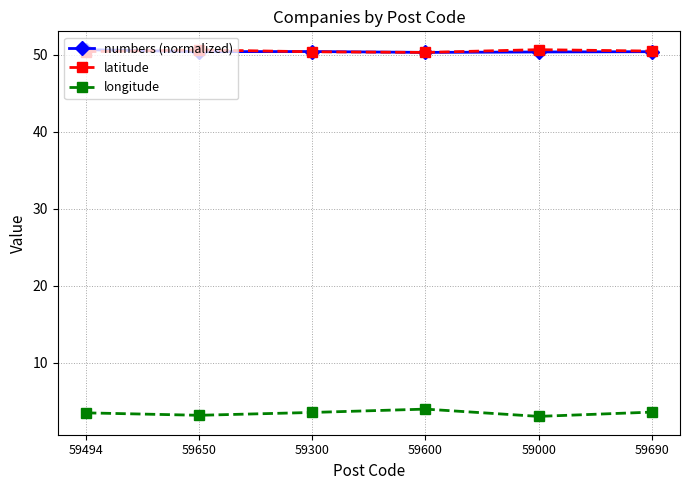

What is the total value across all series at 59494?

104.5